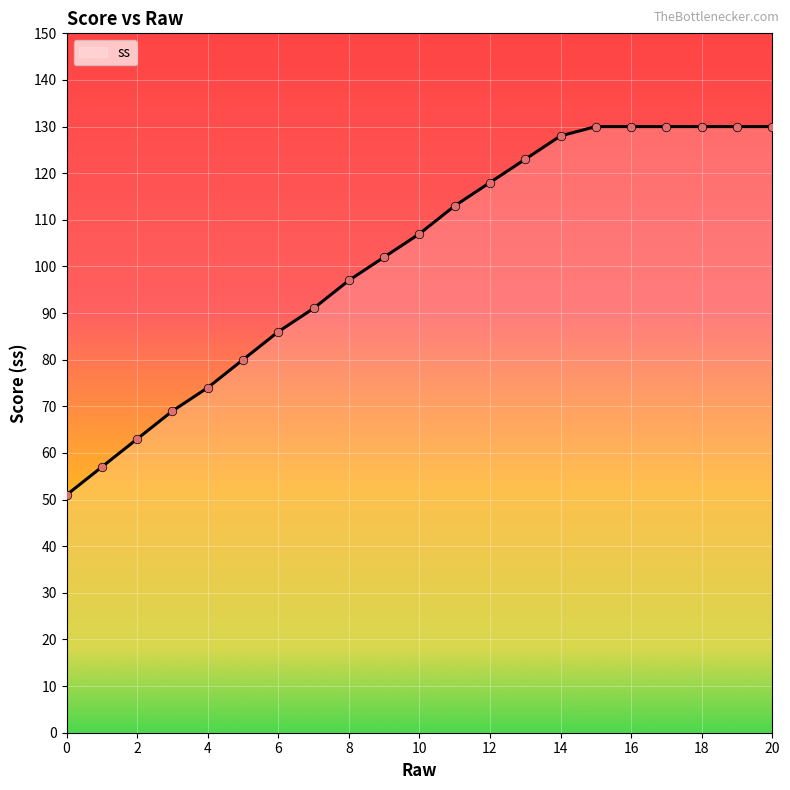

What is the smallest value displayed?

51